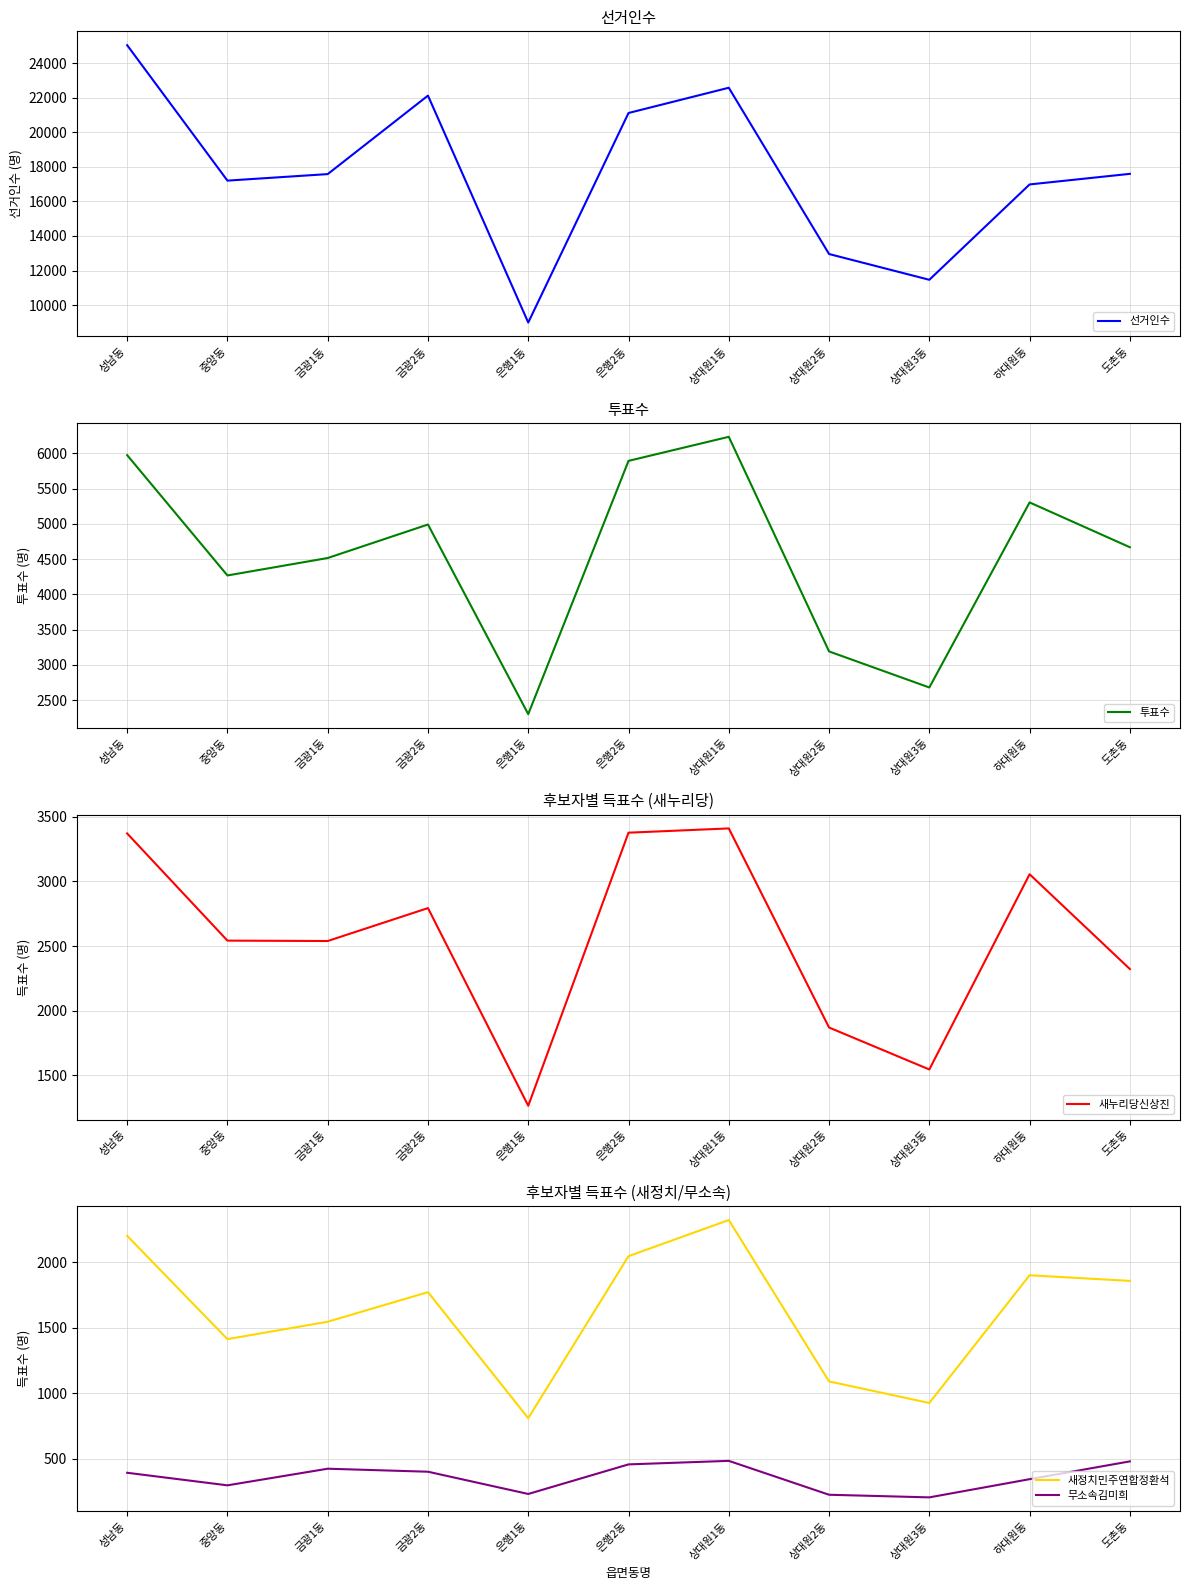

Is the value of 새누리당신상진 at 상대원3동 greater than the value of 선거인수 at 은행1동?

No